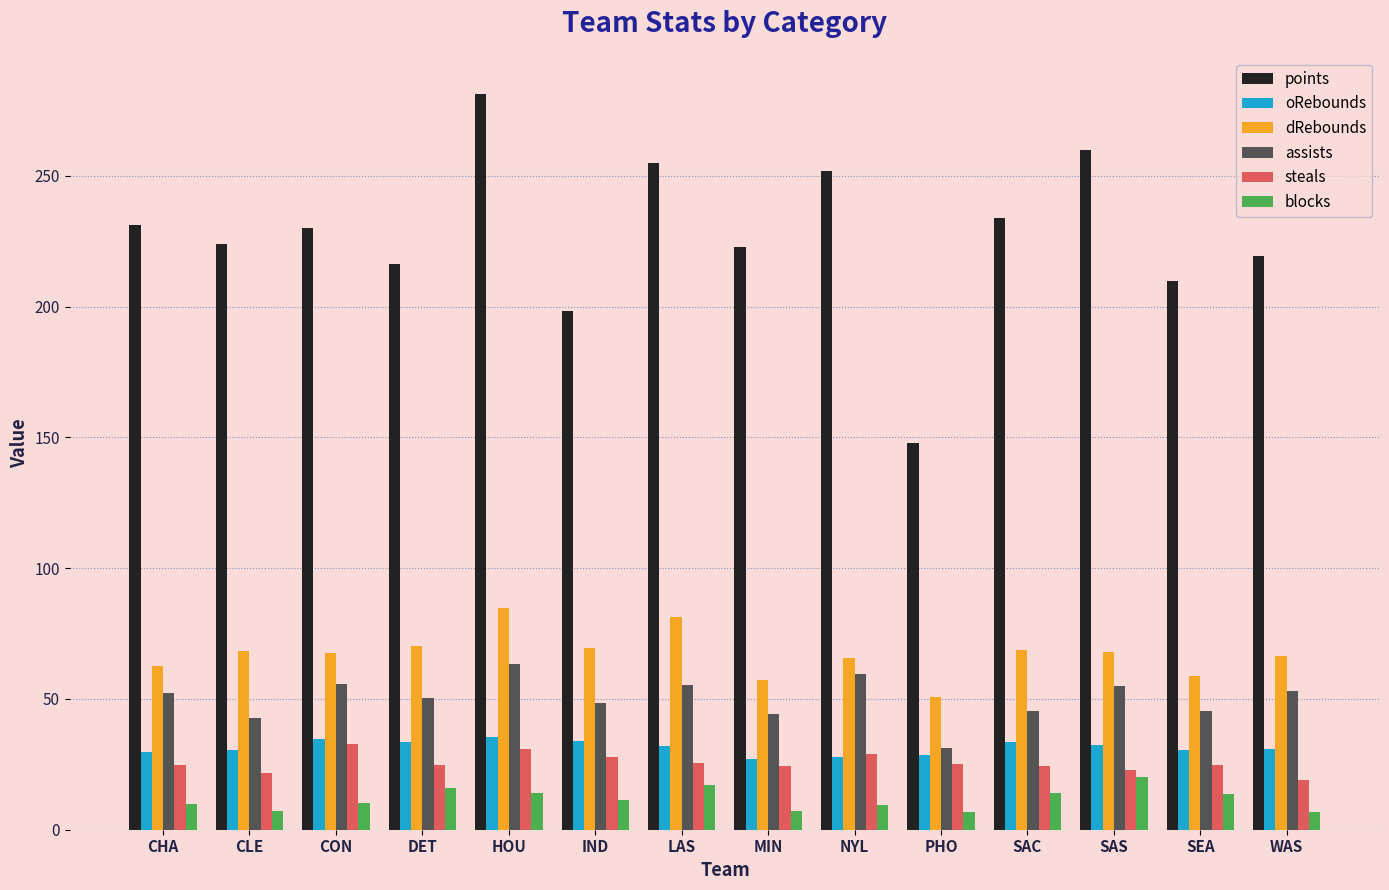

Which series has the largest range (max minus min)?

points